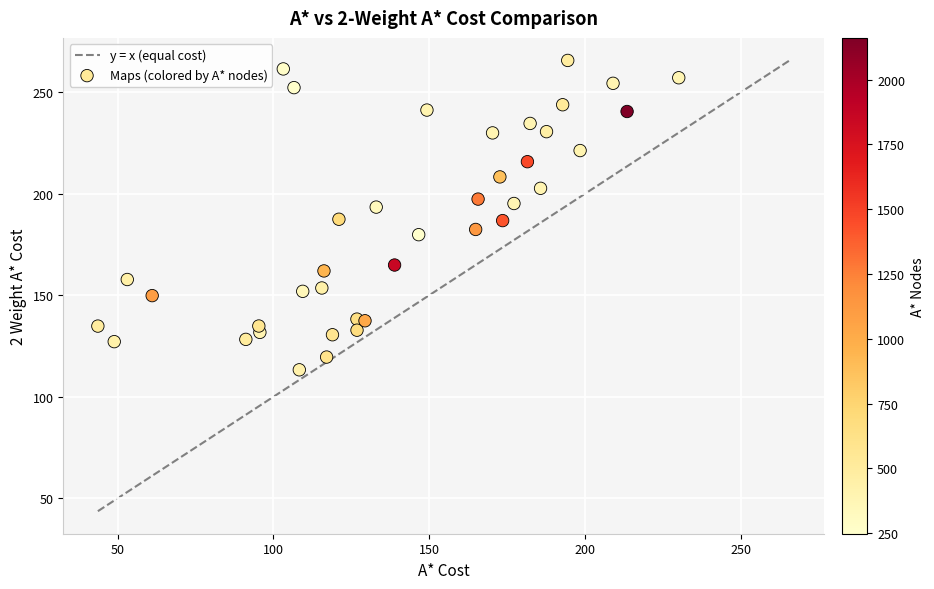

What is the range of Y values (max minus min)?

152.3